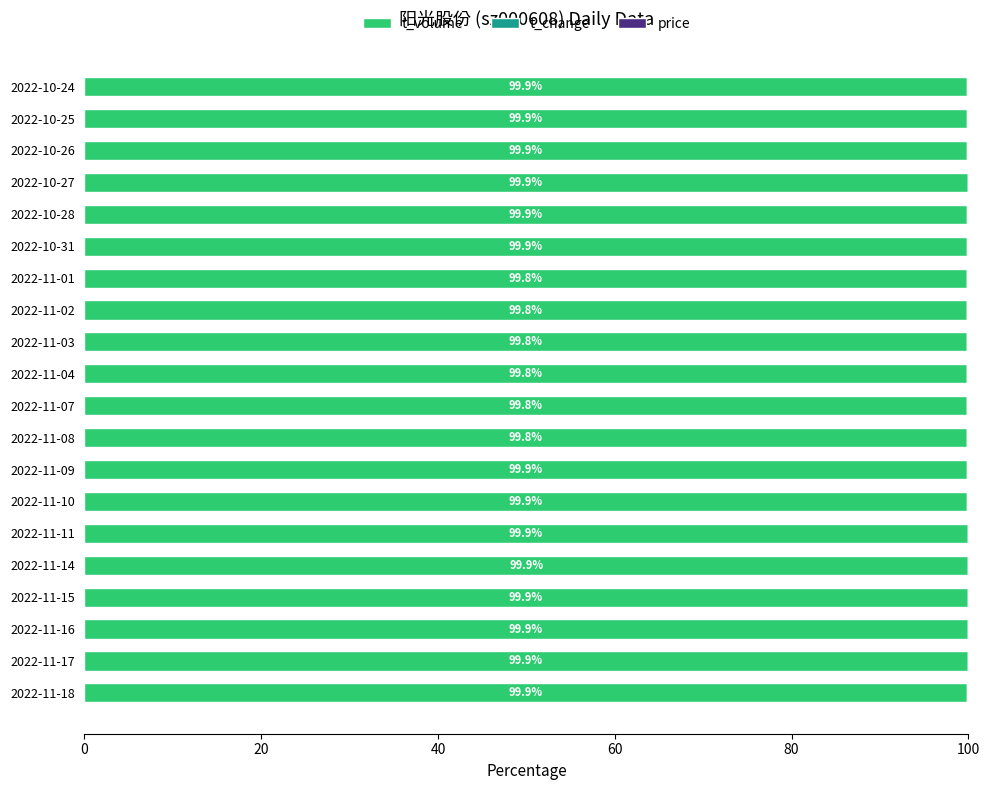

The value of t_volume at 2022-11-01 is 99.8. True or false?

True